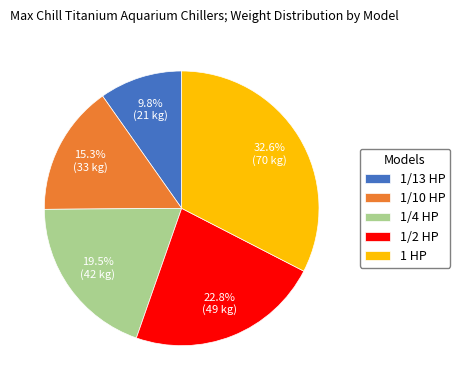

Which has a higher value, 1 HP or 1/13 HP?

1 HP